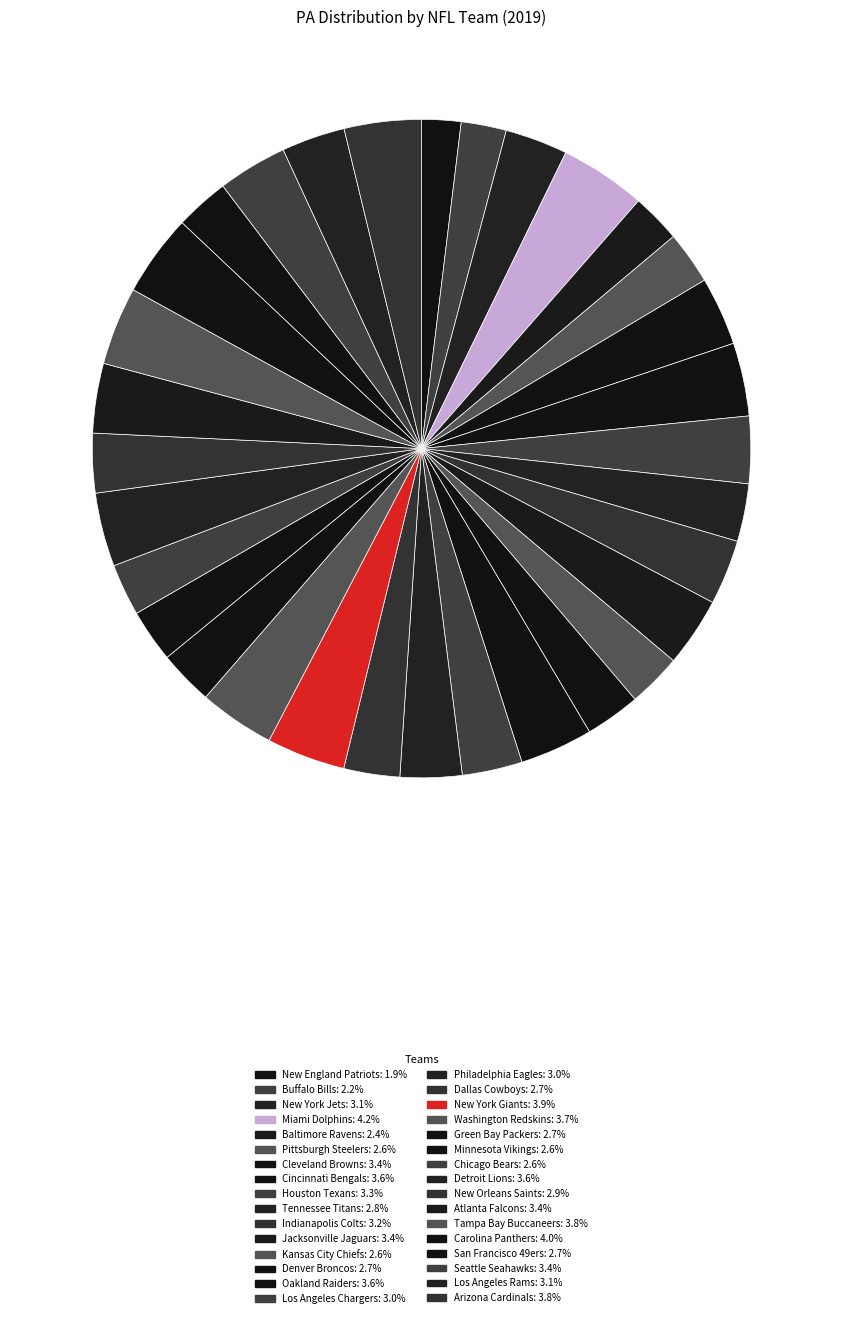

Is there a majority slice in this chart?

No